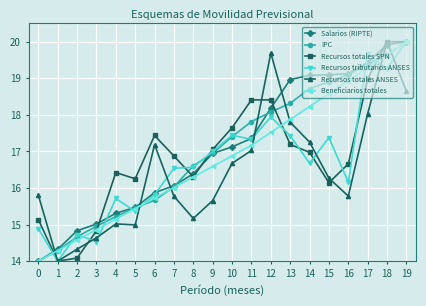

How many intersections are there between Beneficiarios totales and Recursos totales ANSES?

7